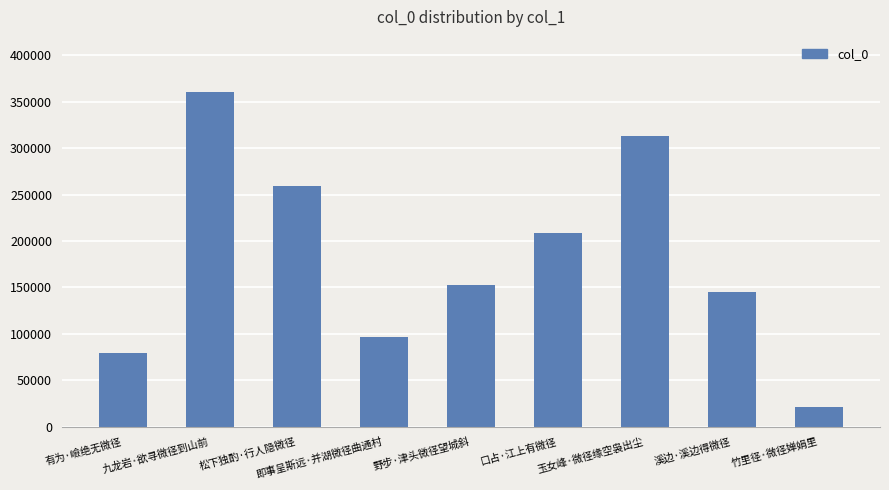

Reading left to right, what are all the values shown in this chart?

79068	360605	259682	96389	152968	208300	313473	145025	21573